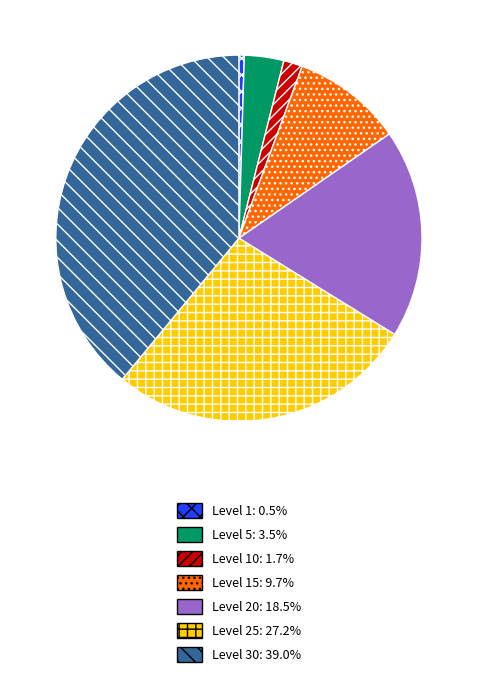

Is there a majority slice in this chart?

No